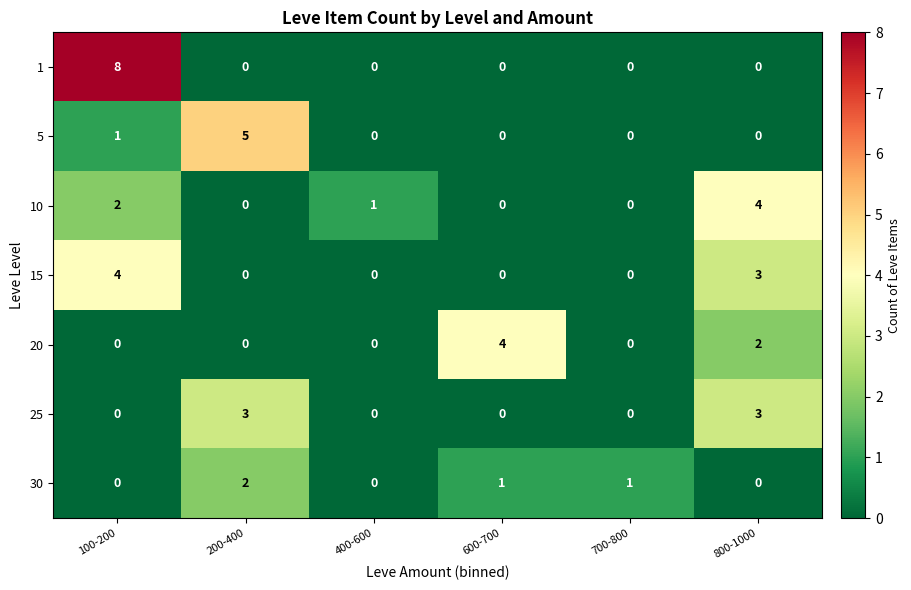

Count the number of categories in the chart.

6